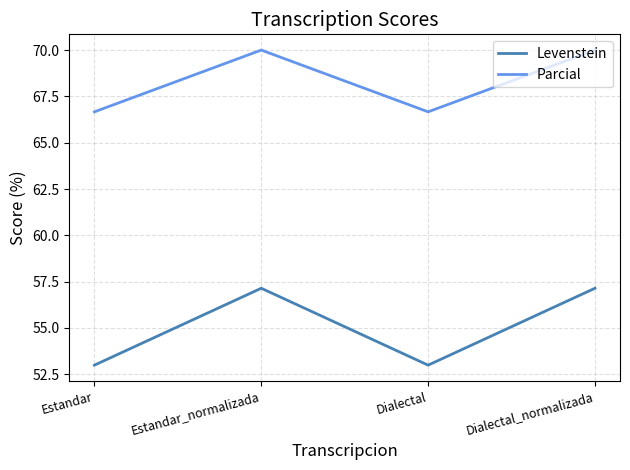

How many lines are shown in the chart?

2